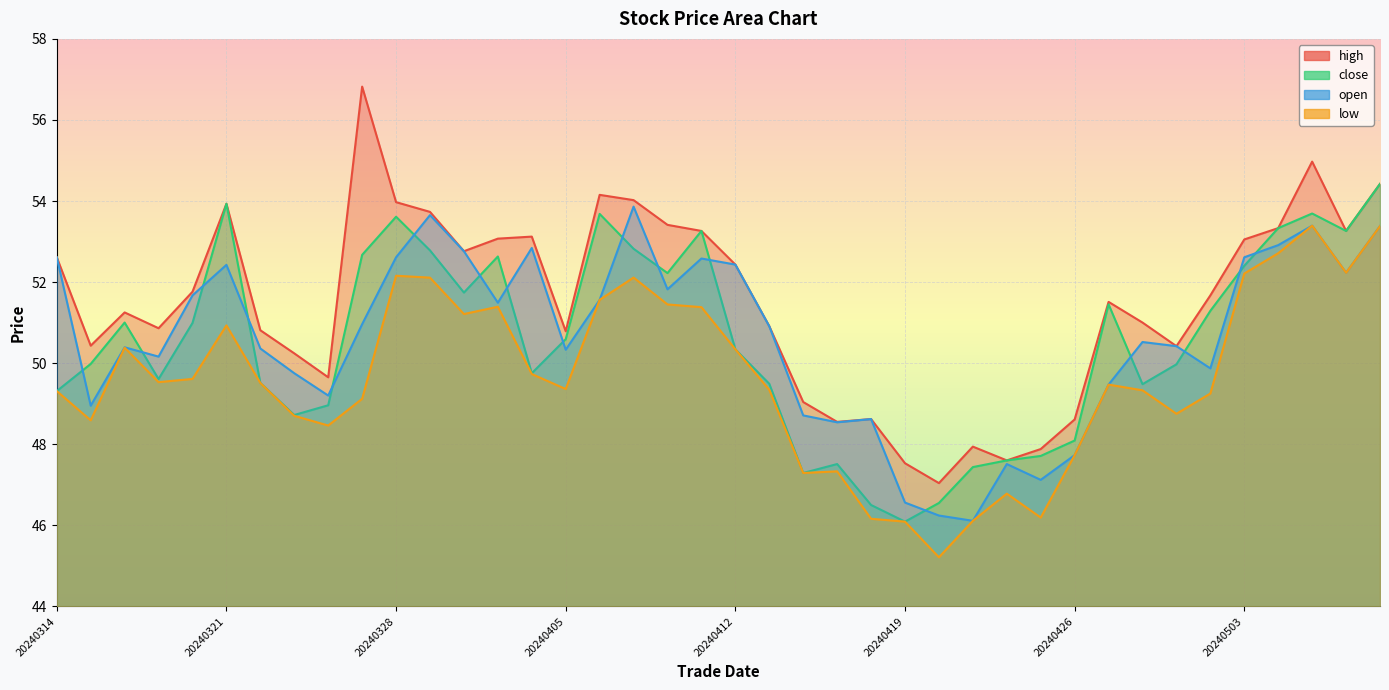

Reading left to right, list all the values displayed in this chart.

high: 20240314=52.6	20240315=50.4	20240318=51.3	20240319=50.9	20240320=51.8	20240321=53.9	20240322=50.8	20240325=50.2	20240326=49.7	20240327=56.8	20240328=54.0	20240401=53.7	20240402=52.8	20240403=53.1	20240404=53.1	20240405=50.8	20240408=54.2	20240409=54.0	20240410=53.4	20240411=53.3	20240412=52.4	20240415=50.9	20240416=49.0	20240417=48.6	20240418=48.6	20240419=47.5	20240422=47.0	20240423=47.9	20240424=47.6	20240425=47.9	20240426=48.6	20240429=51.5	20240430=51.0	20240501=50.4	20240502=51.7	20240503=53.1	20240506=53.3	20240507=55.0	20240508=53.3	20240509=54.4
close: 20240314=49.3	20240315=50.0	20240318=51.0	20240319=49.6	20240320=51.0	20240321=53.9	20240322=49.5	20240325=48.7	20240326=49.0	20240327=52.7	20240328=53.6	20240401=52.8	20240402=51.7	20240403=52.6	20240404=49.8	20240405=50.6	20240408=53.7	20240409=52.8	20240410=52.2	20240411=53.3	20240412=50.3	20240415=49.5	20240416=47.3	20240417=47.5	20240418=46.5	20240419=46.1	20240422=46.6	20240423=47.4	20240424=47.6	20240425=47.7	20240426=48.1	20240429=51.5	20240430=49.5	20240501=50.0	20240502=51.3	20240503=52.4	20240506=53.3	20240507=53.7	20240508=53.3	20240509=54.4
open: 20240314=52.6	20240315=49.0	20240318=50.4	20240319=50.2	20240320=51.7	20240321=52.4	20240322=50.4	20240325=49.8	20240326=49.2	20240327=51.0	20240328=52.6	20240401=53.7	20240402=52.8	20240403=51.5	20240404=52.8	20240405=50.3	20240408=51.6	20240409=53.9	20240410=51.8	20240411=52.6	20240412=52.4	20240415=50.9	20240416=48.7	20240417=48.5	20240418=48.6	20240419=46.6	20240422=46.2	20240423=46.1	20240424=47.5	20240425=47.1	20240426=47.7	20240429=49.5	20240430=50.5	20240501=50.4	20240502=49.9	20240503=52.6	20240506=52.9	20240507=53.4	20240508=52.2	20240509=53.4
low: 20240314=49.3	20240315=48.6	20240318=50.4	20240319=49.5	20240320=49.6	20240321=50.9	20240322=49.5	20240325=48.7	20240326=48.5	20240327=49.1	20240328=52.2	20240401=52.1	20240402=51.2	20240403=51.4	20240404=49.7	20240405=49.4	20240408=51.6	20240409=52.1	20240410=51.5	20240411=51.4	20240412=50.3	20240415=49.3	20240416=47.3	20240417=47.3	20240418=46.2	20240419=46.1	20240422=45.2	20240423=46.1	20240424=46.8	20240425=46.2	20240426=47.7	20240429=49.5	20240430=49.3	20240501=48.8	20240502=49.3	20240503=52.2	20240506=52.7	20240507=53.4	20240508=52.2	20240509=53.4